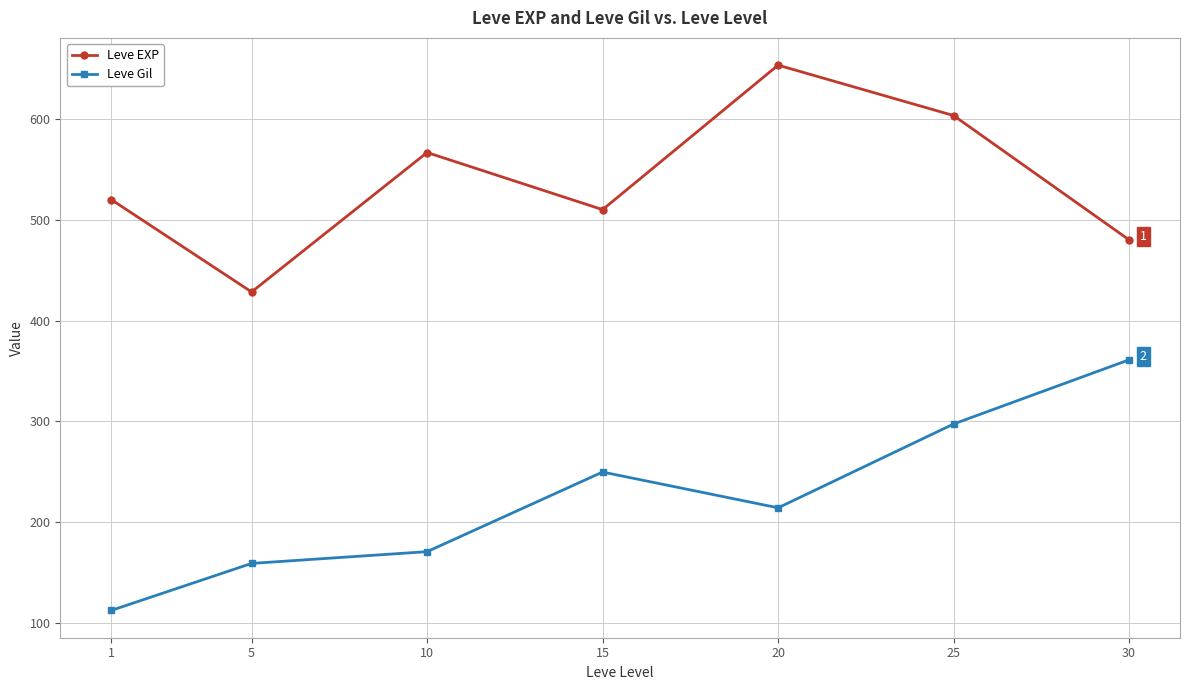

What is the difference between the Leve EXP values at 10 and 1?

46.7